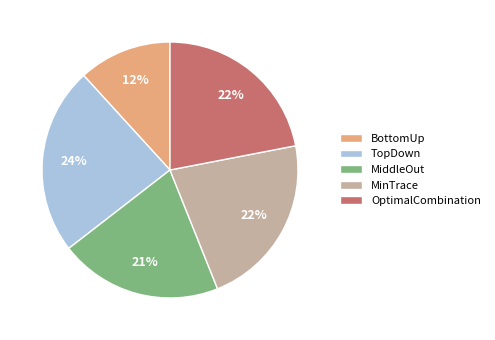

How many slices are in this pie chart?

5